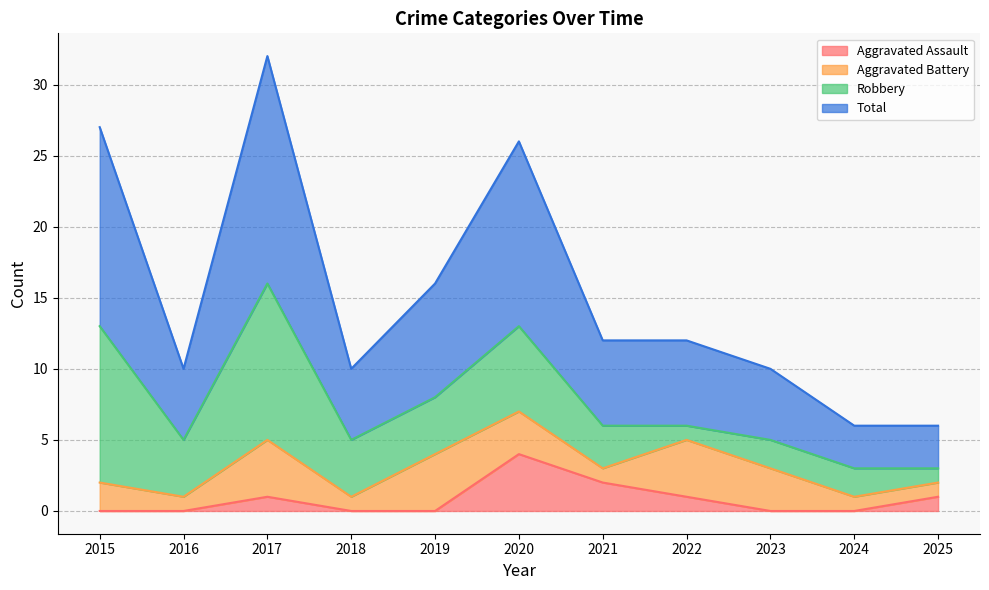

At which category is the sum across all series the highest?

2017